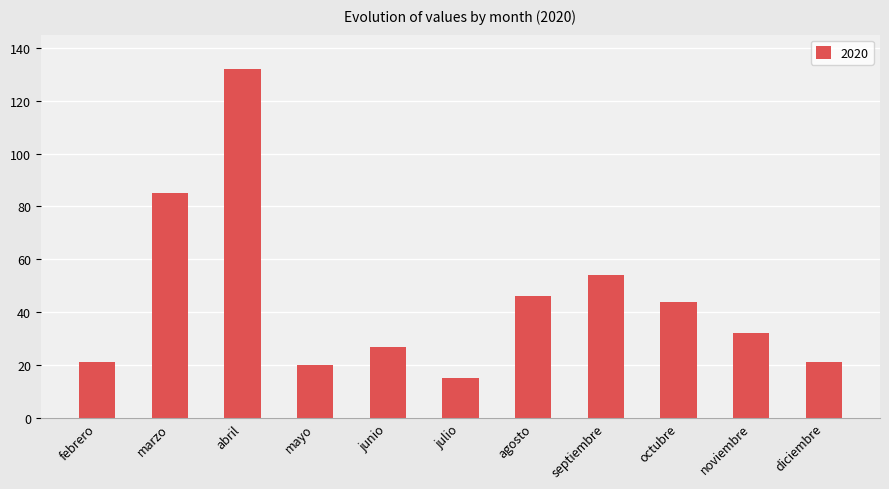

Which category has the lowest value across all series?

julio